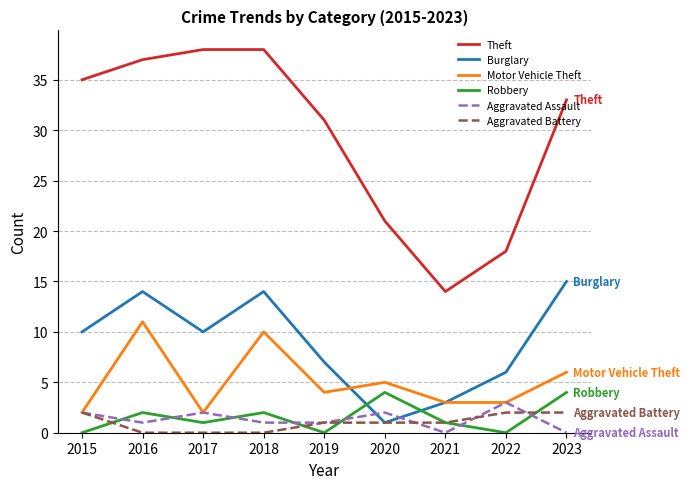

What is the difference between the highest and lowest values at 2017?

38